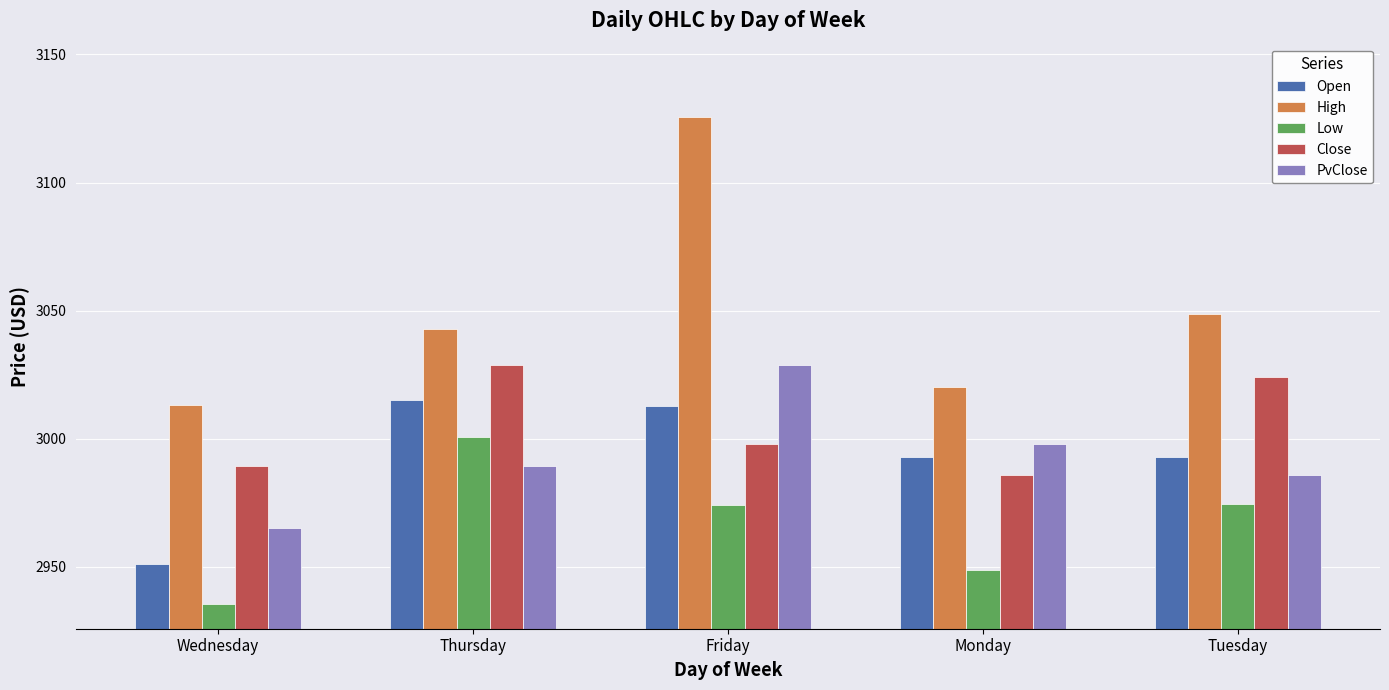

What is the highest value of the Open series?

3015.2